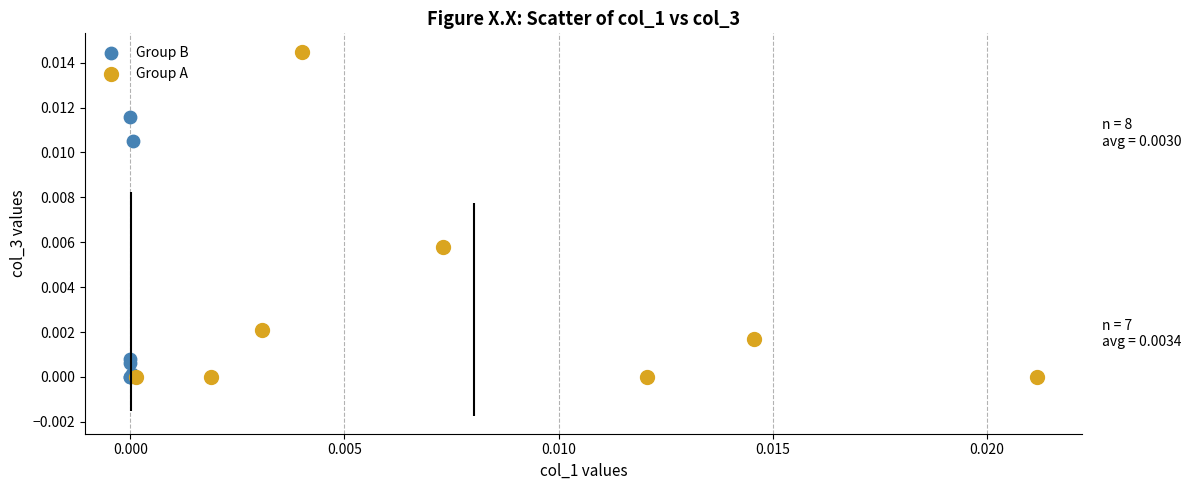

Which series has the largest Y range (max minus min)?

Group A